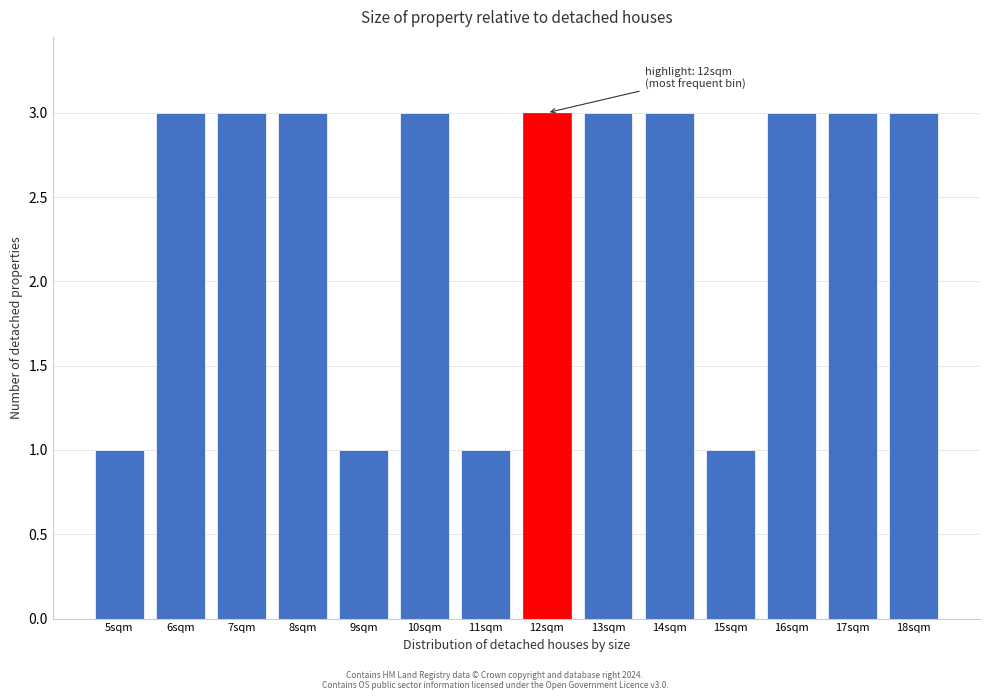

Reading right to left, transcribe all the data shown in this chart.

3	3	3	1	3	3	3	1	3	1	3	3	3	1